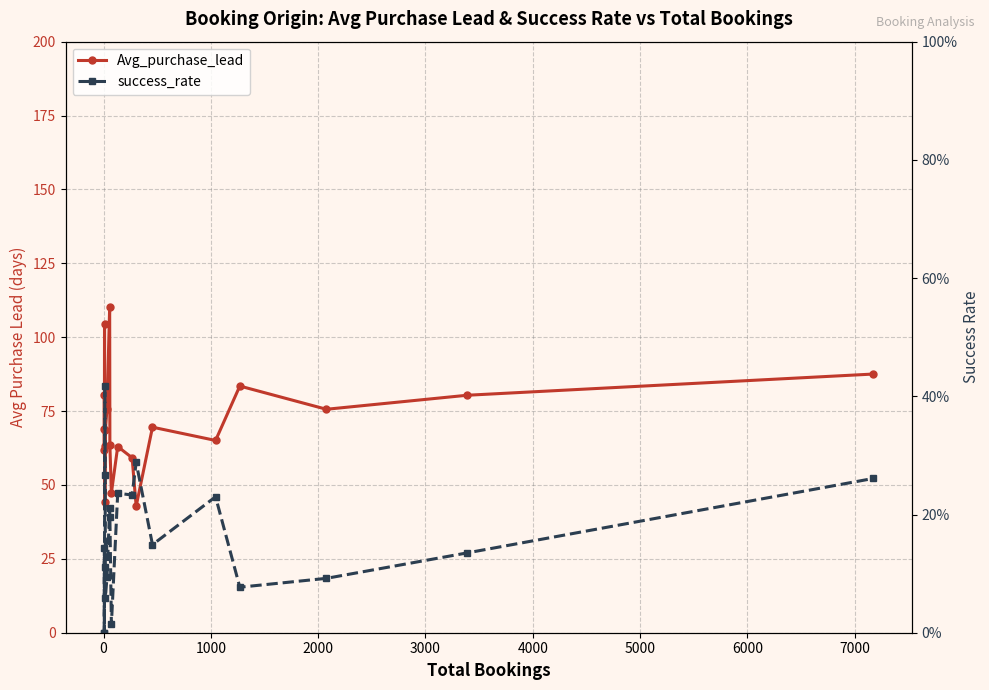

Which series has the widest spread of values?

Avg_purchase_lead